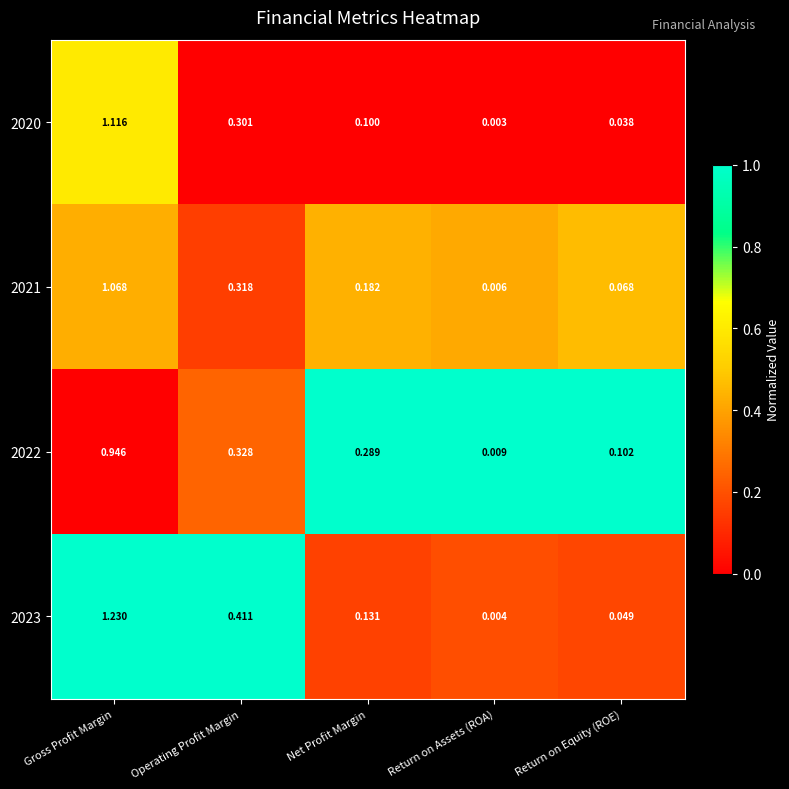

Which category has the lowest value in the 2021 series?

Return on Assets (ROA)